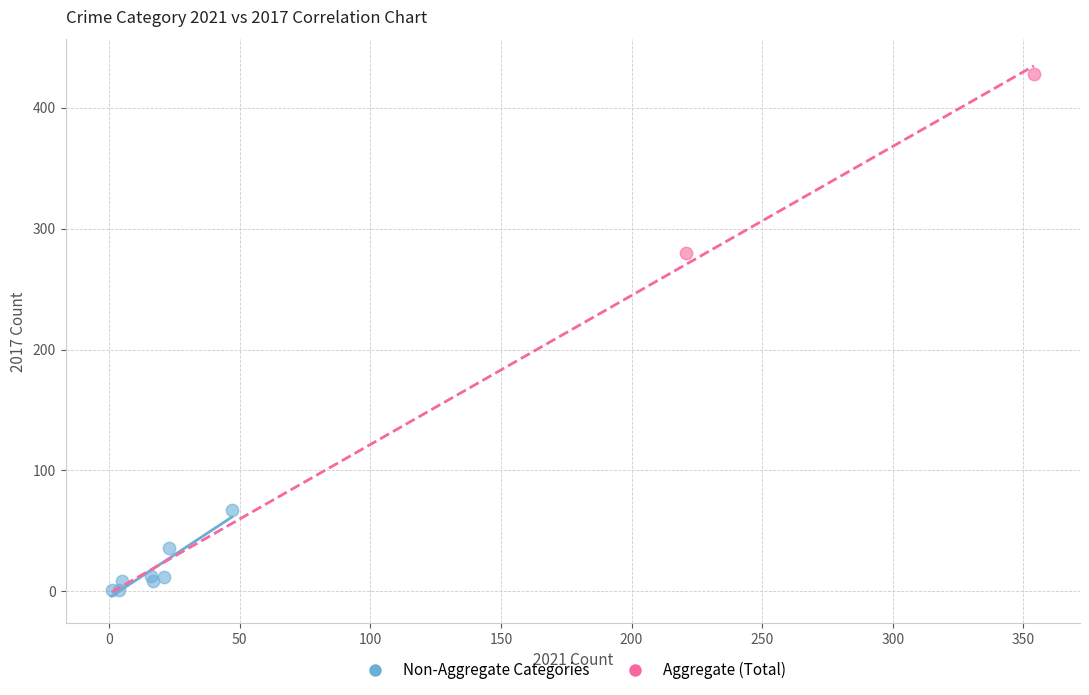

What are all the series names shown in the legend?

Non-Aggregate Categories, Aggregate (Total)